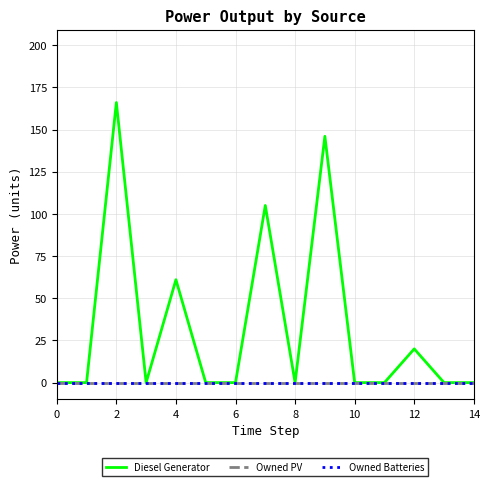

How many interior local valleys does the Diesel Generator series have?

2